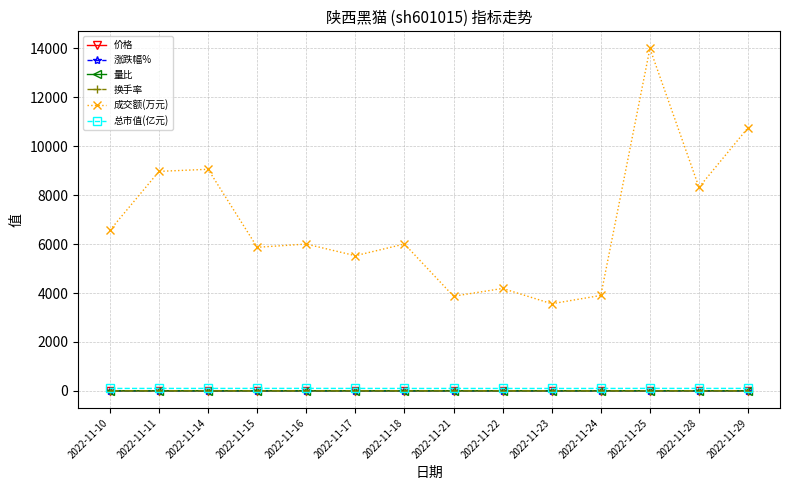

True or false: 价格 and 换手率 cross at least once.

False